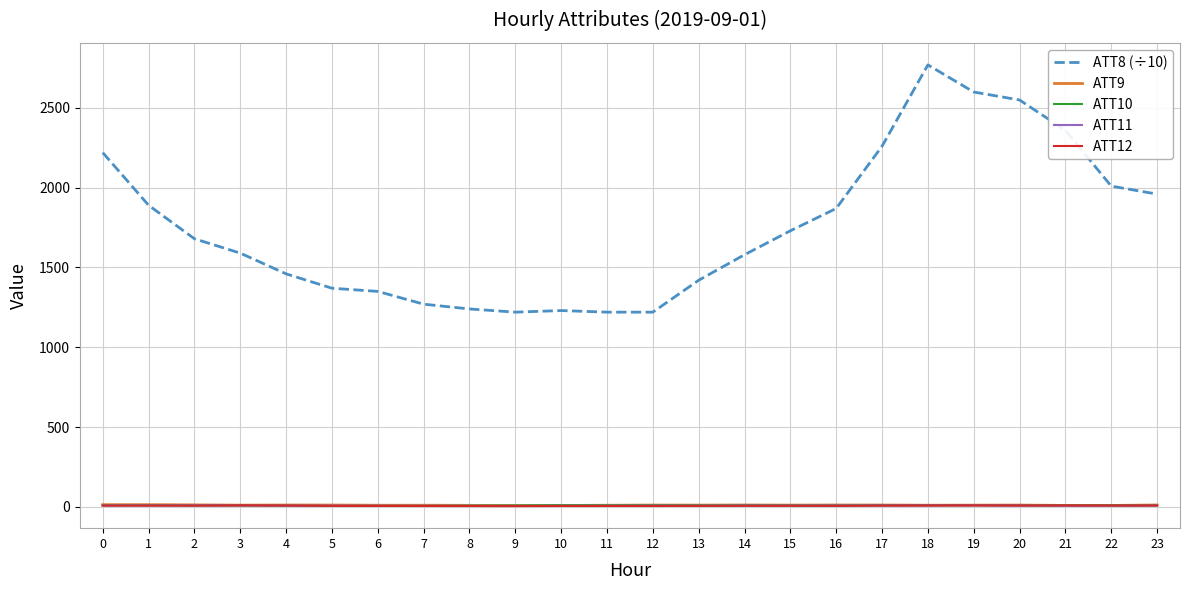

Count the number of data series in this chart.

5